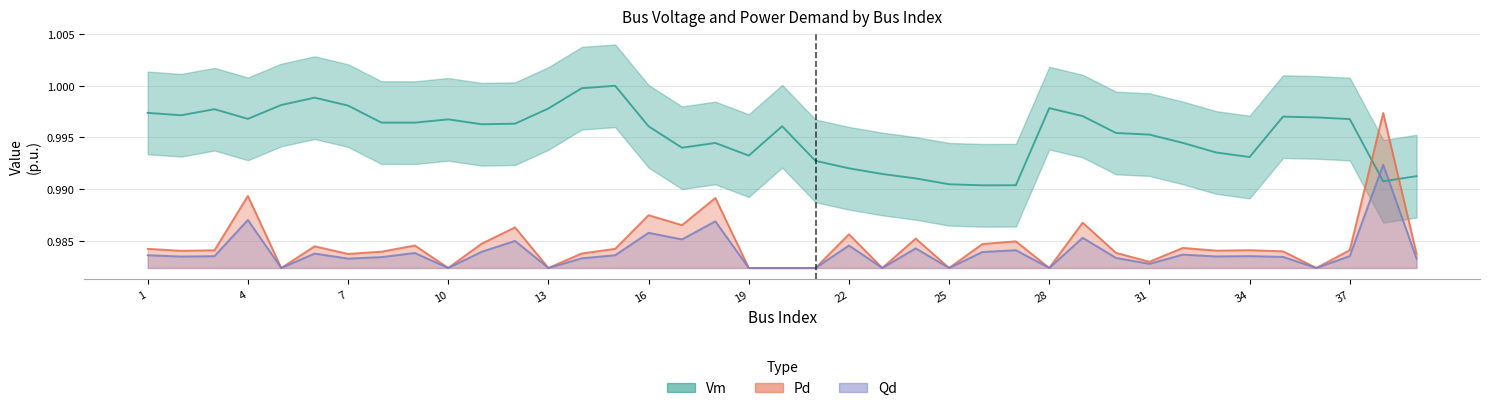

How many distinct data groups are displayed?

3